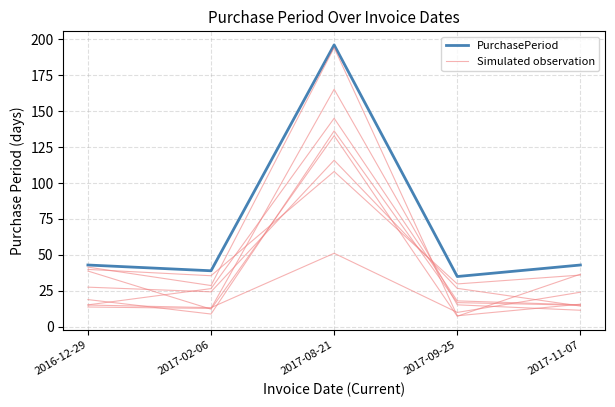

What is the difference between the highest and lowest values at 2017-02-06?

26.2